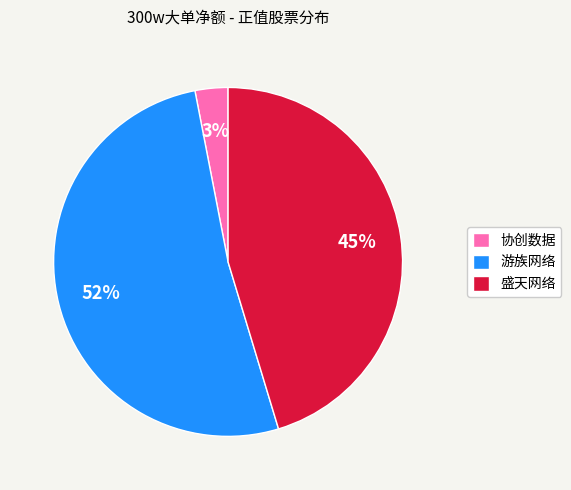

To the nearest percent, what is the combined percentage of 盛天网络 and 协创数据?

48%